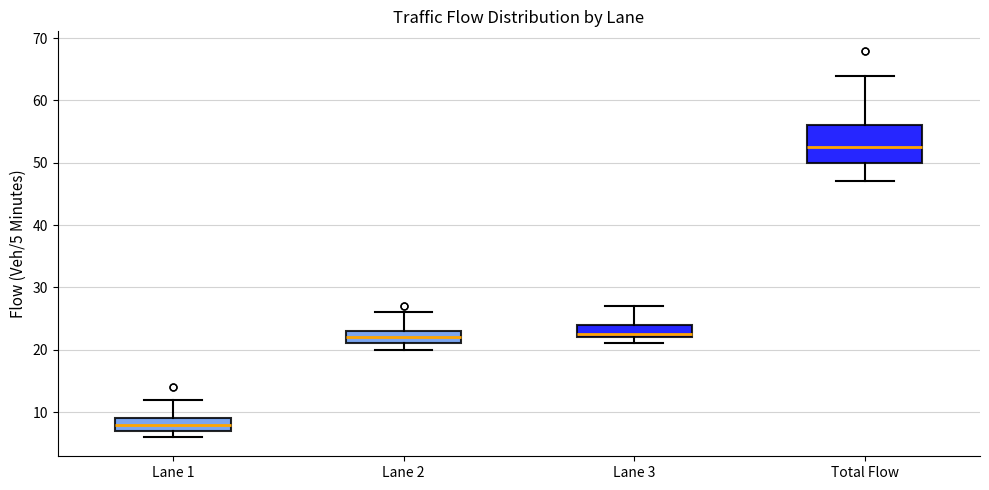

Where is the upper edge of the box for Lane 2 on the y-axis? The values are not printed on the chart, so give them approximately, as read against the axis.

23